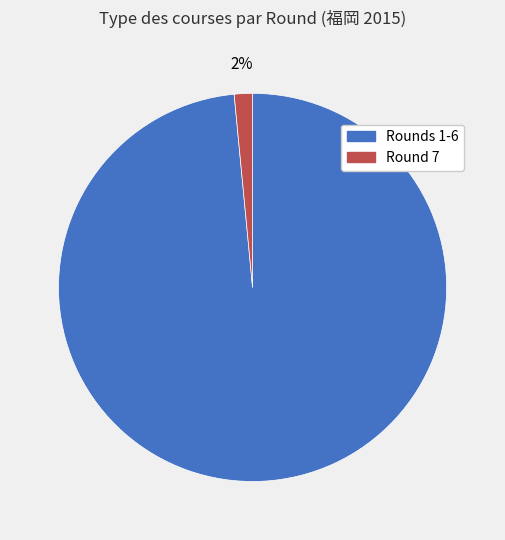

Does any single category account for the majority?

Yes